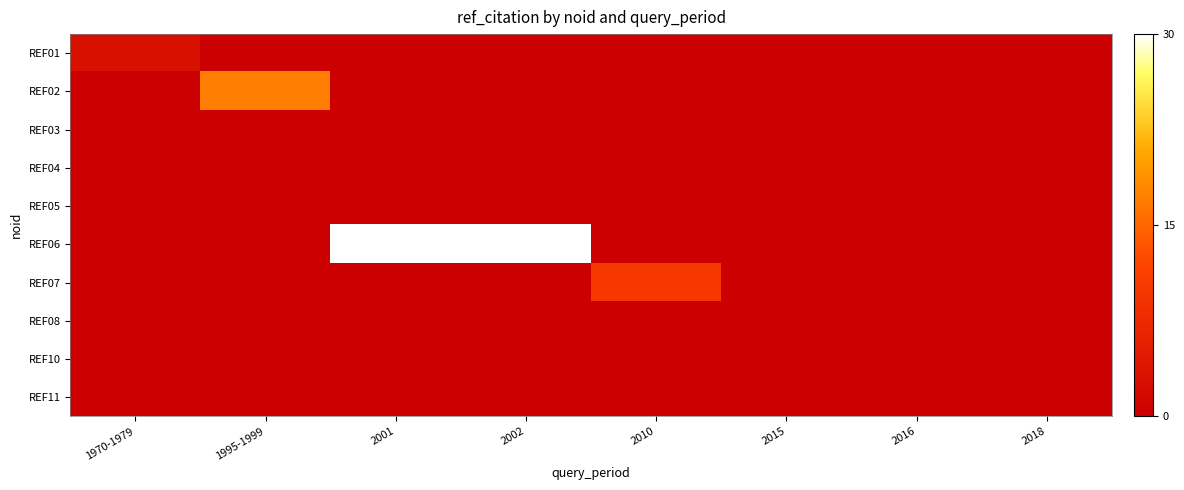

At which category is the sum across all series the highest?

2001